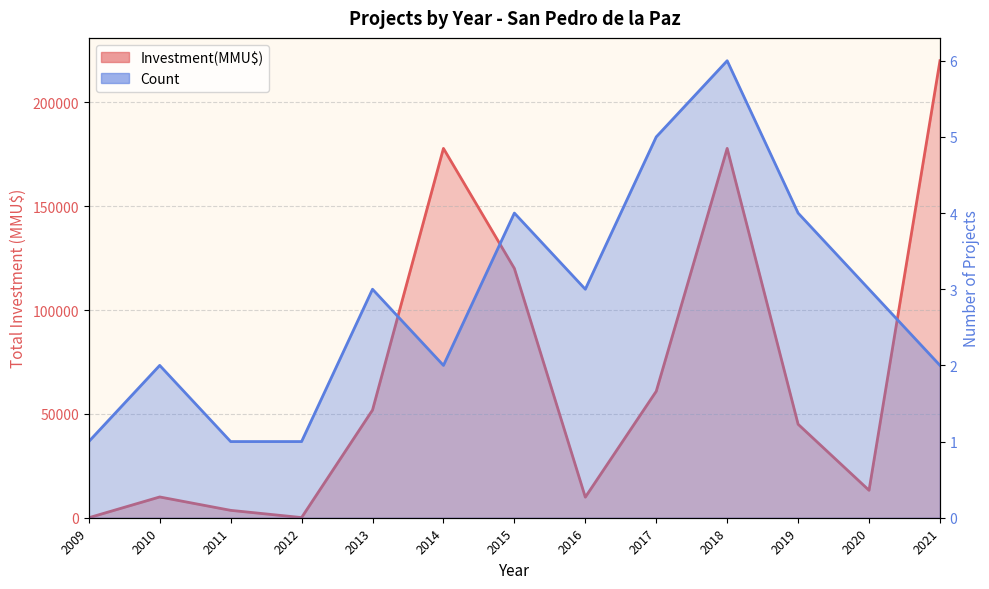

The Investment(MMU$) series shows 177802 at 2014. True or false?

True